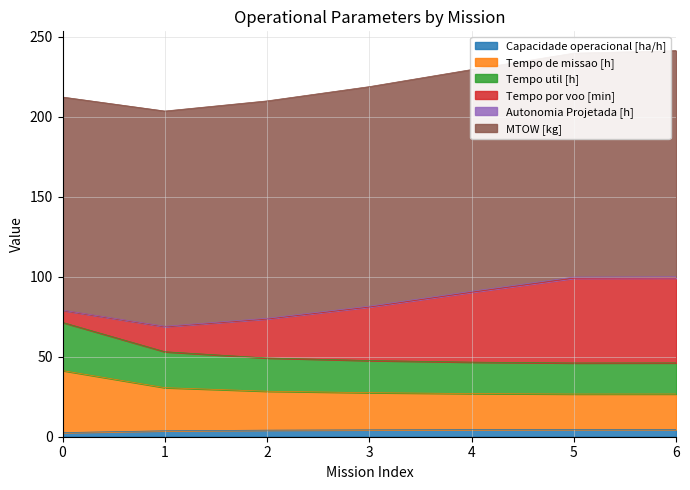

True or false: Tempo de missao [h] and Tempo util [h] cross at least once.

False